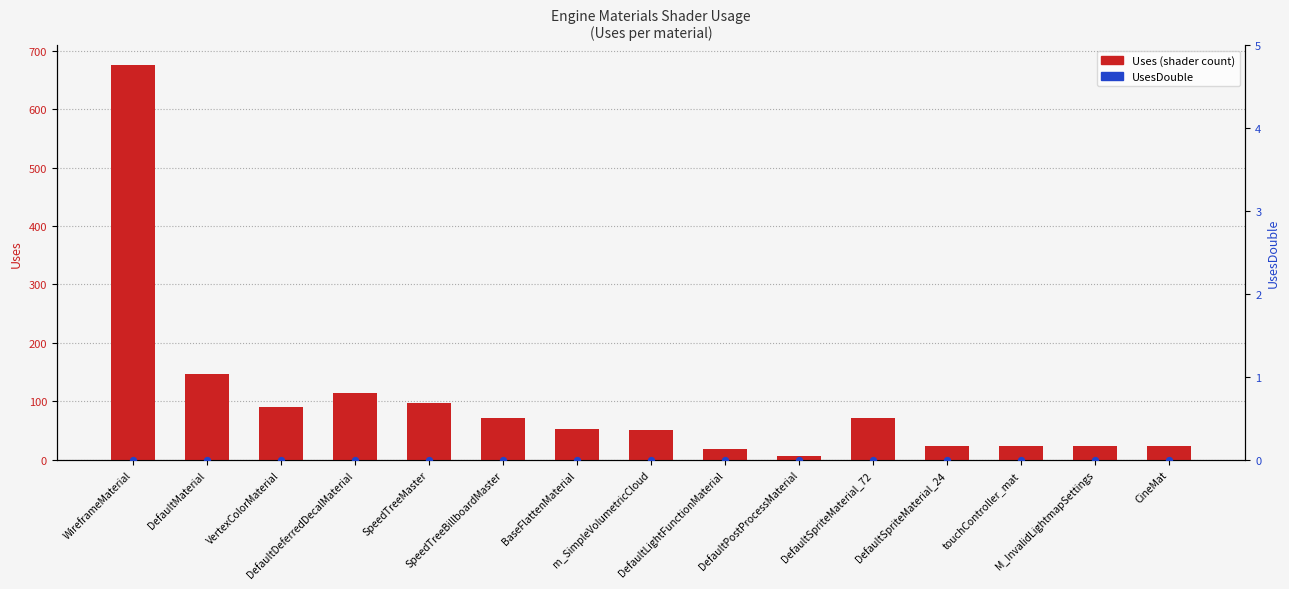

At which category is the sum across all series the highest?

WireframeMaterial